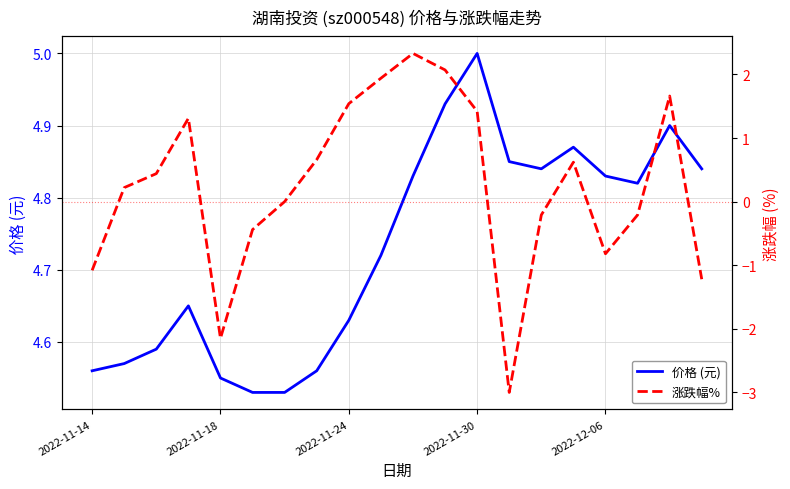

How many interior local valleys does the 涨跌幅% series have?

3